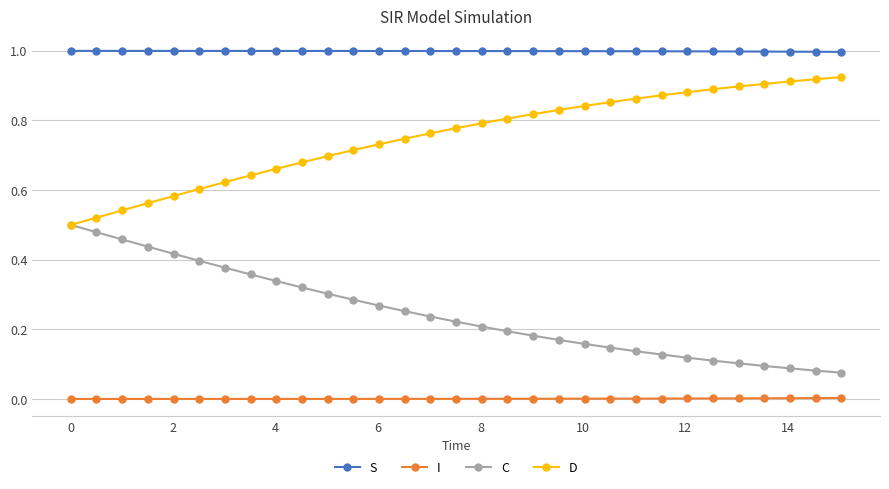

List the series in order of their overall mean, highest first.

S, D, C, I